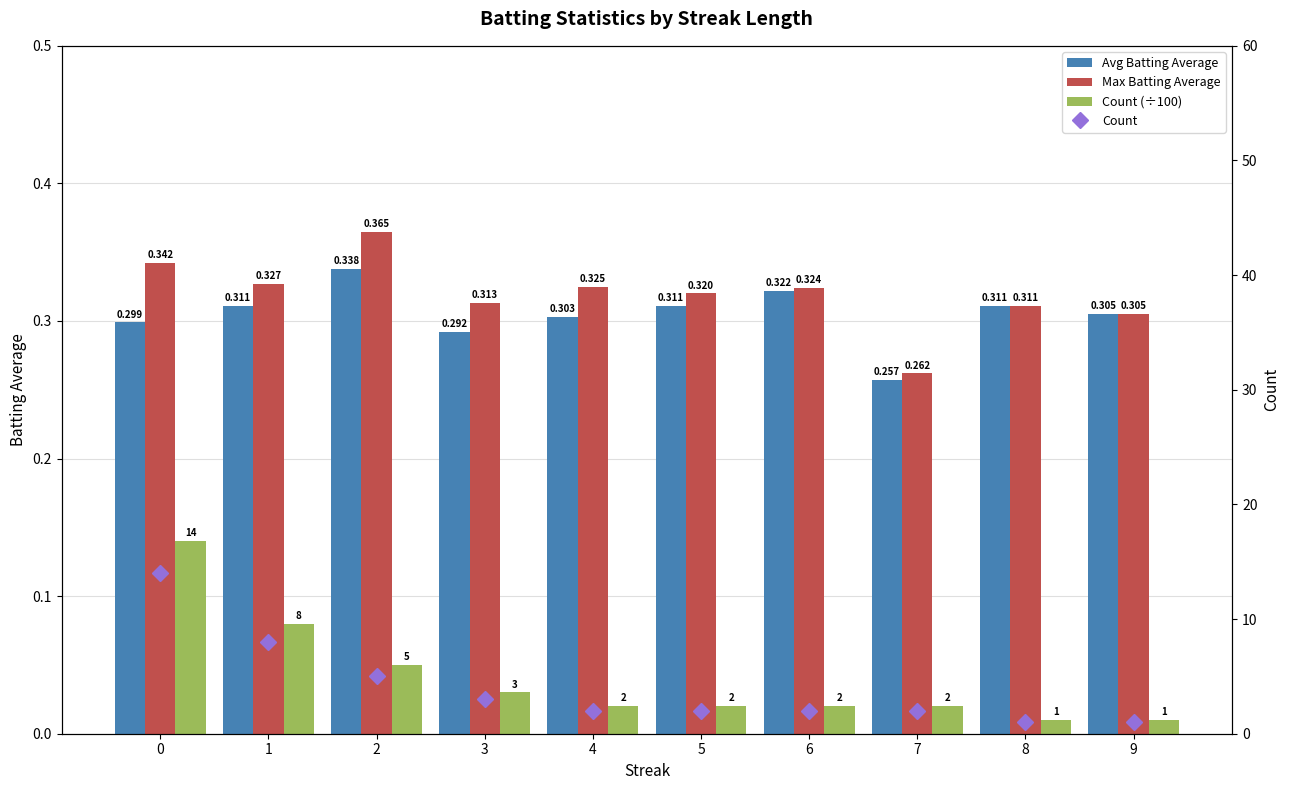

What is the maximum value for Count?

14.0